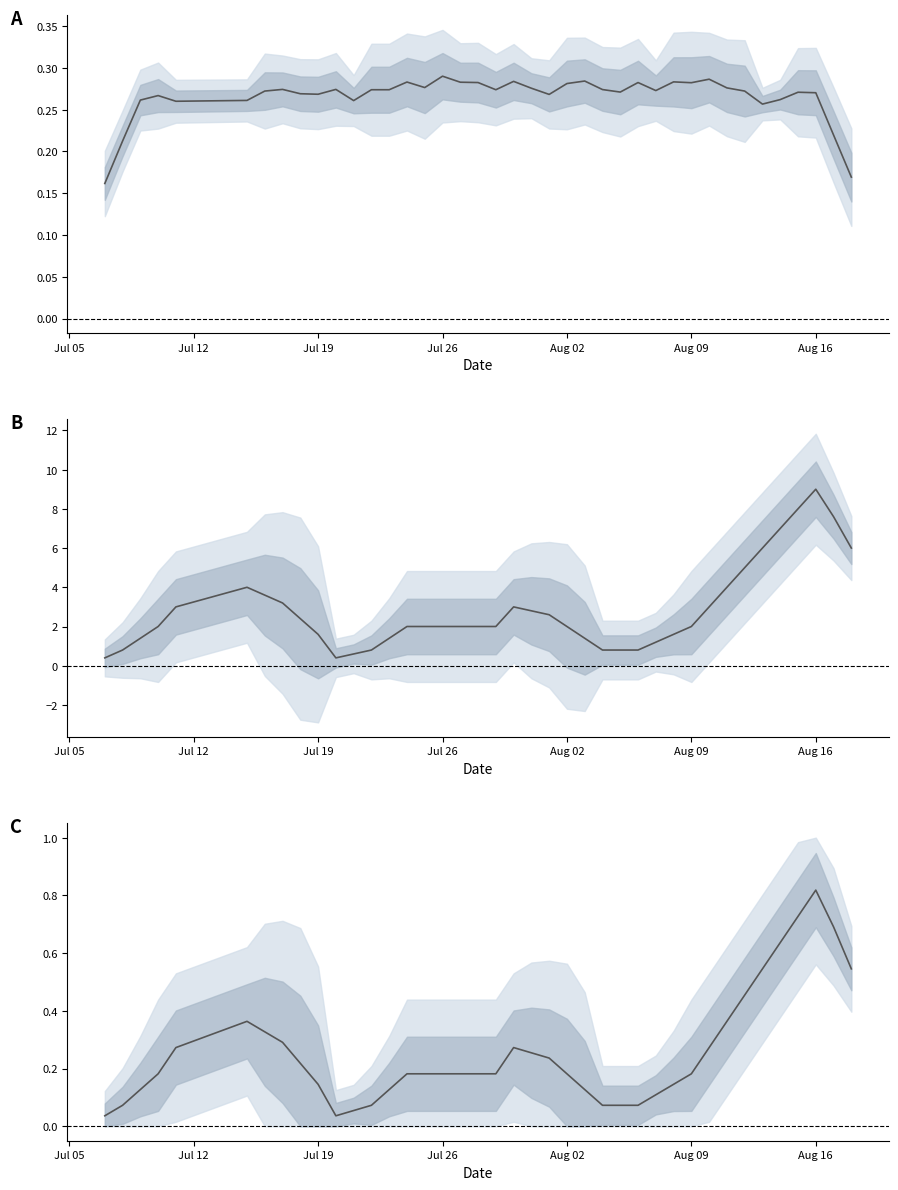

What position from the right is Jul 19?

31